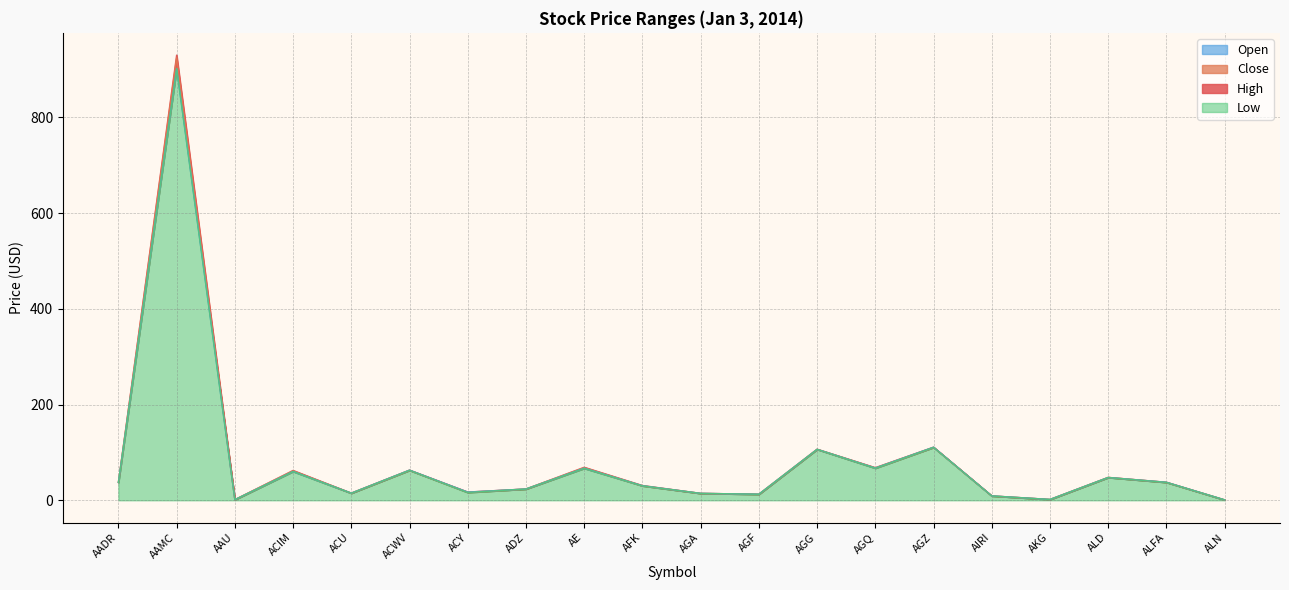

At how many categories does at least one series exceed 409?

1